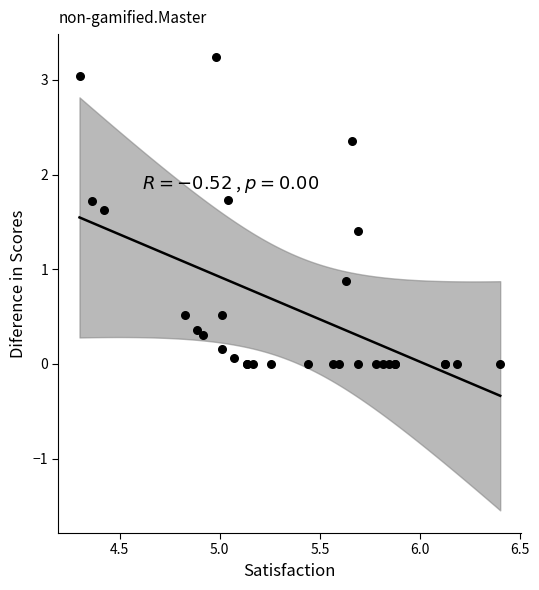

What Y value in the scatter plot is closest to 1?

0.9